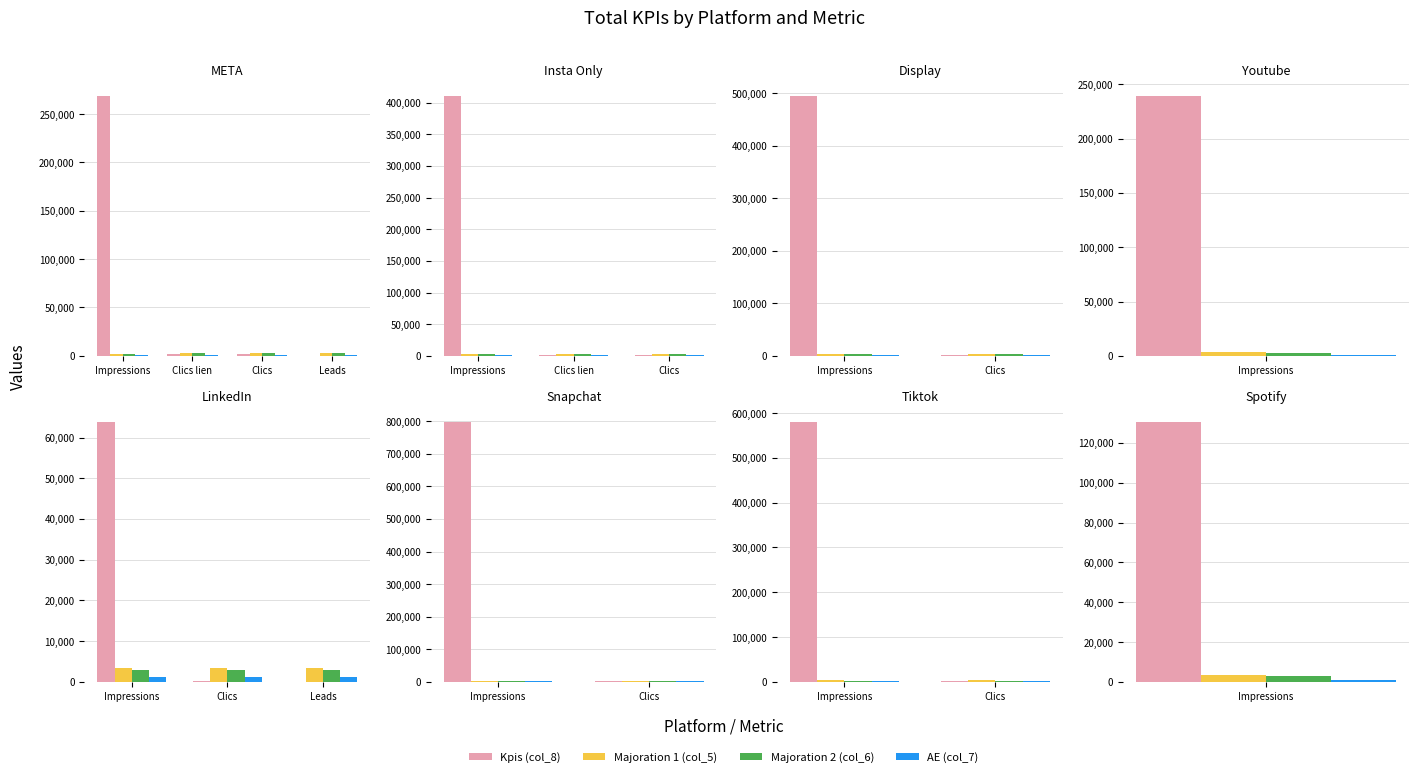

At which label is AE (col_7) closest to 877?

Impressions